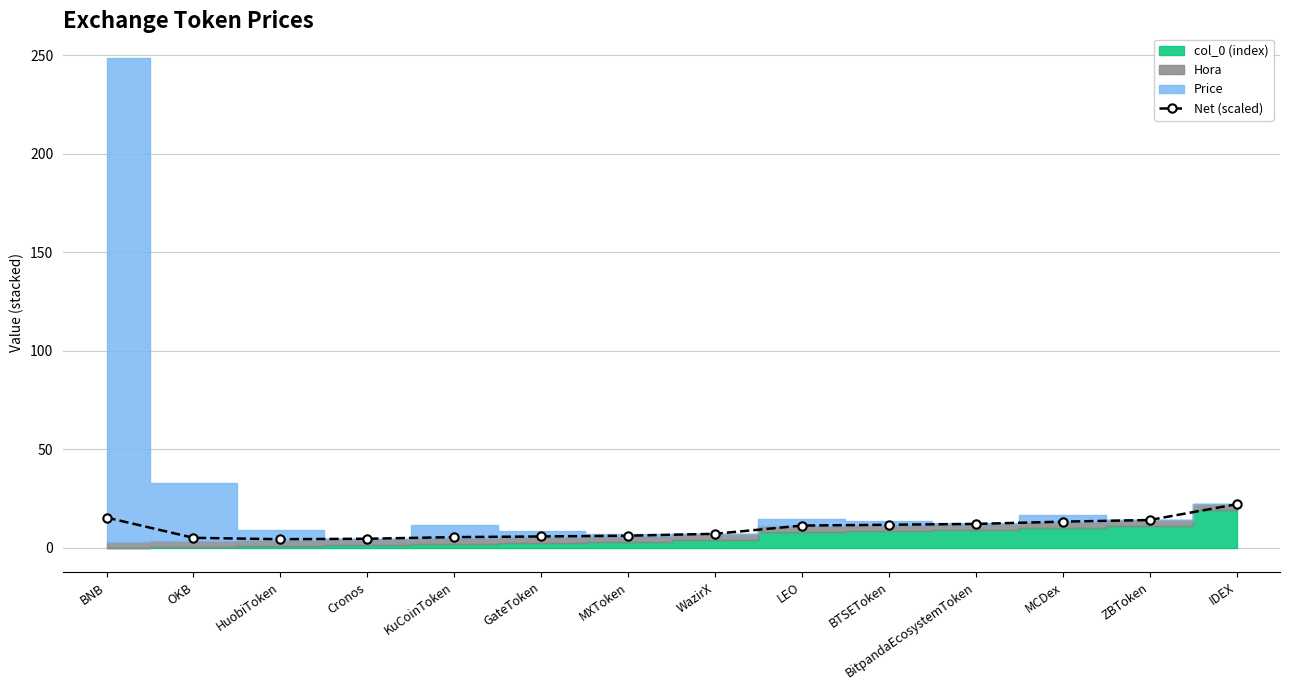

Which has a higher value, BNB or MXToken?

BNB